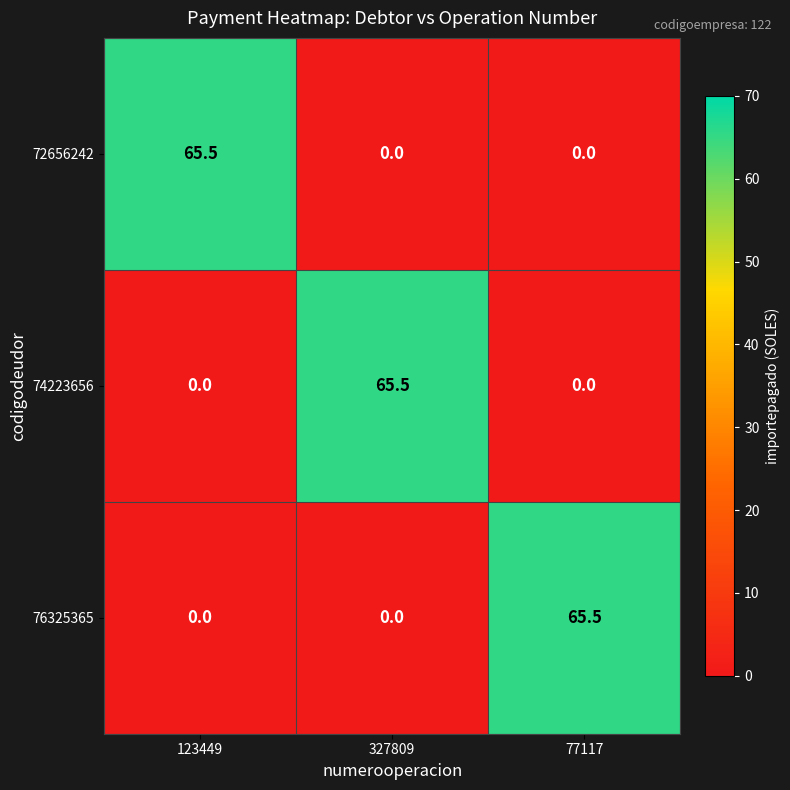

What is the greatest value displayed?

65.5